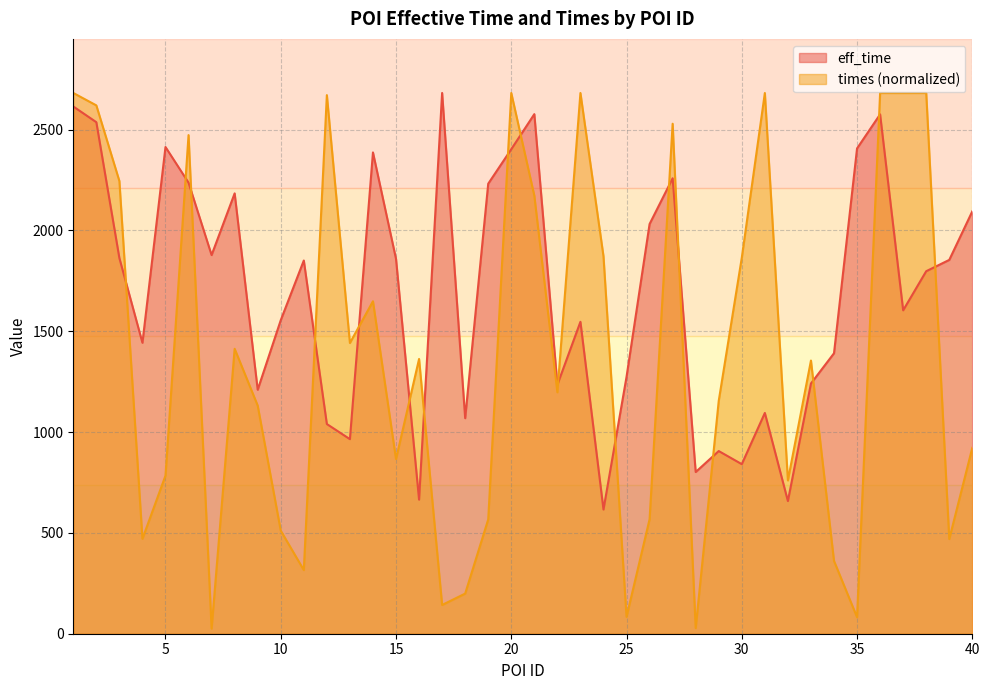

Read the eff_time value at 14.

2387.0